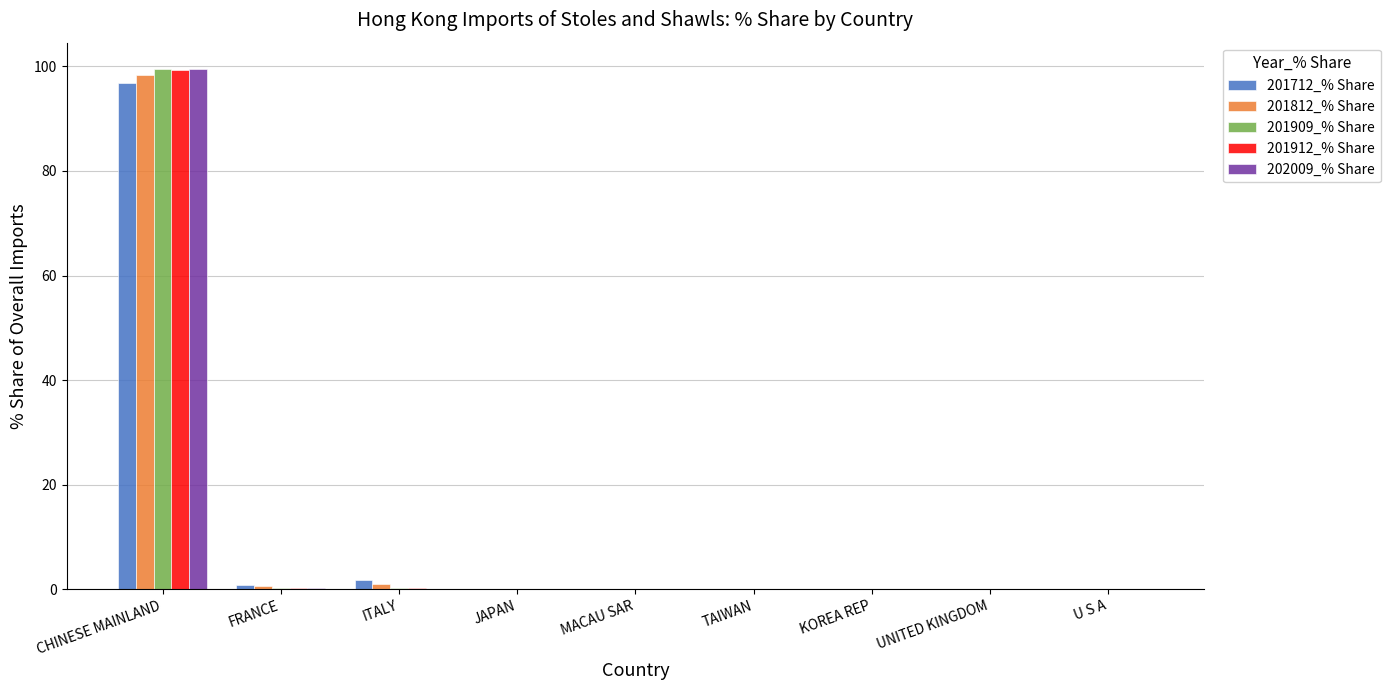

What is the maximum value for 201712_% Share?

96.7